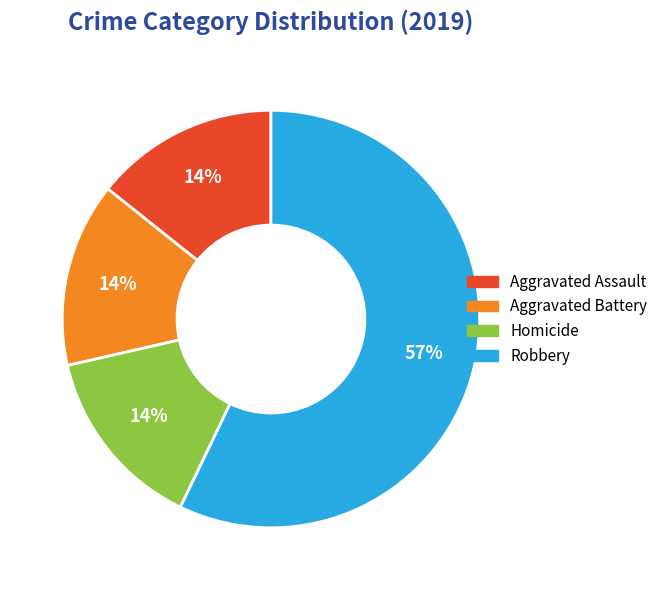

Is there any slice that represents more than half of the pie?

Yes